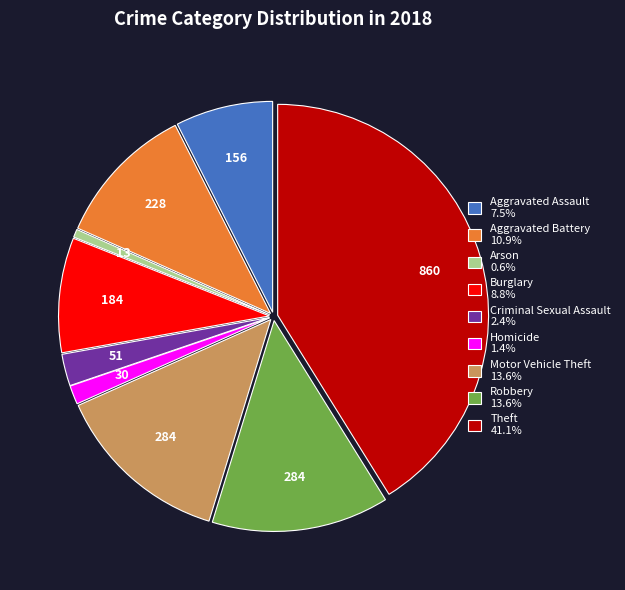

How many segments does this pie chart have?

9